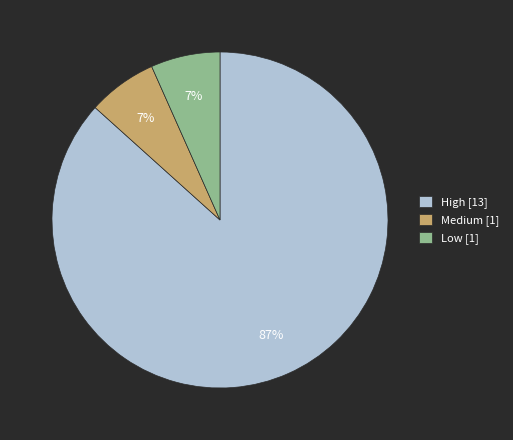

Combined, do Medium [1] and Low [1] account for over 50%?

No